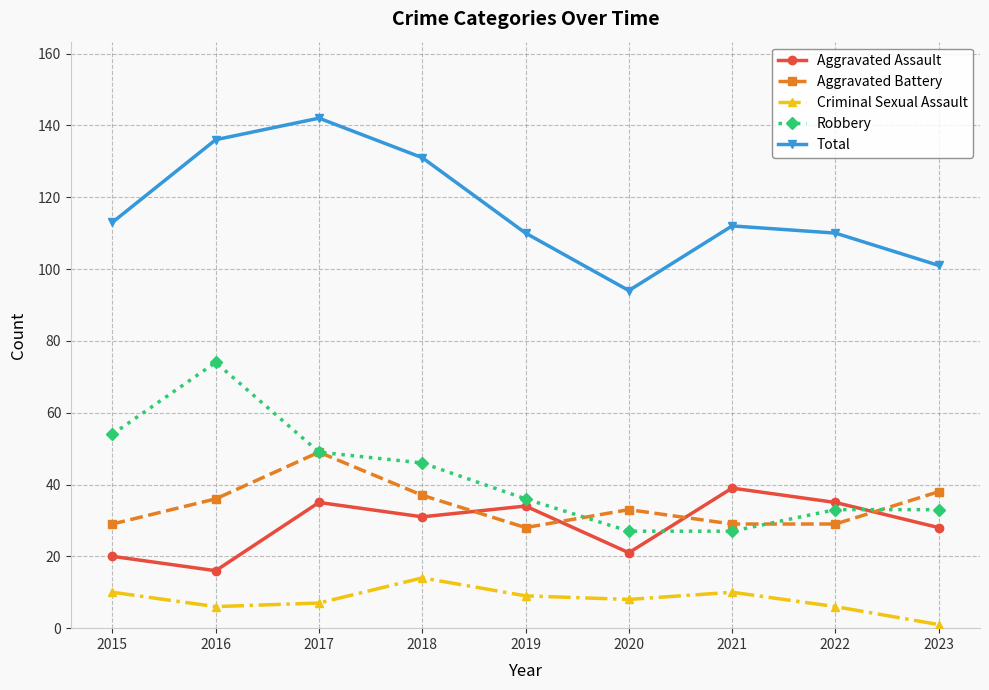

Reading left to right, list all the values displayed in this chart.

Aggravated Assault: 2015=20	2016=16	2017=35	2018=31	2019=34	2020=21	2021=39	2022=35	2023=28
Aggravated Battery: 2015=29	2016=36	2017=49	2018=37	2019=28	2020=33	2021=29	2022=29	2023=38
Criminal Sexual Assault: 2015=10	2016=6	2017=7	2018=14	2019=9	2020=8	2021=10	2022=6	2023=1
Robbery: 2015=54	2016=74	2017=49	2018=46	2019=36	2020=27	2021=27	2022=33	2023=33
Total: 2015=113	2016=136	2017=142	2018=131	2019=110	2020=94	2021=112	2022=110	2023=101